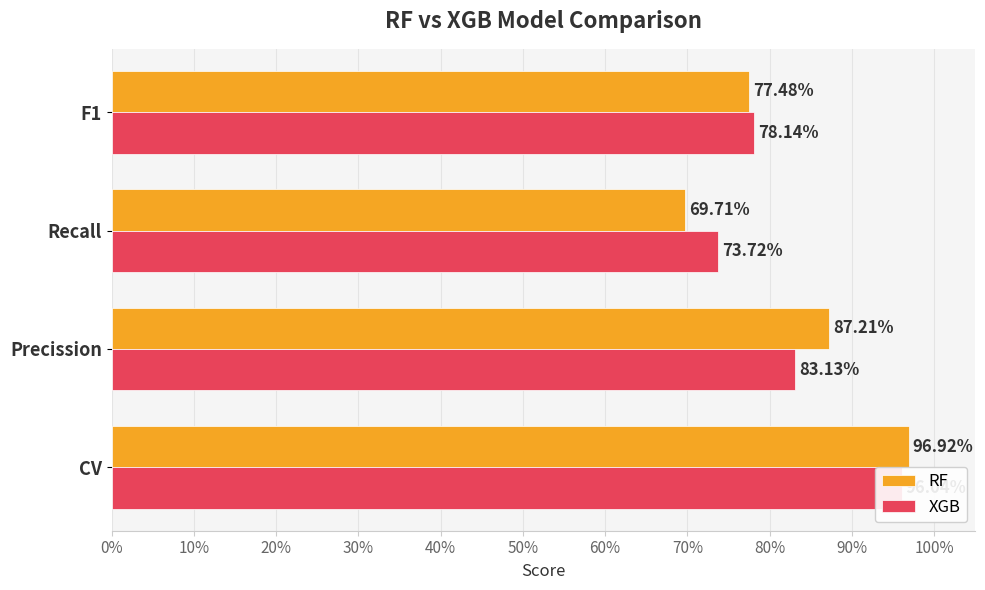

How many bars are there in total?

8